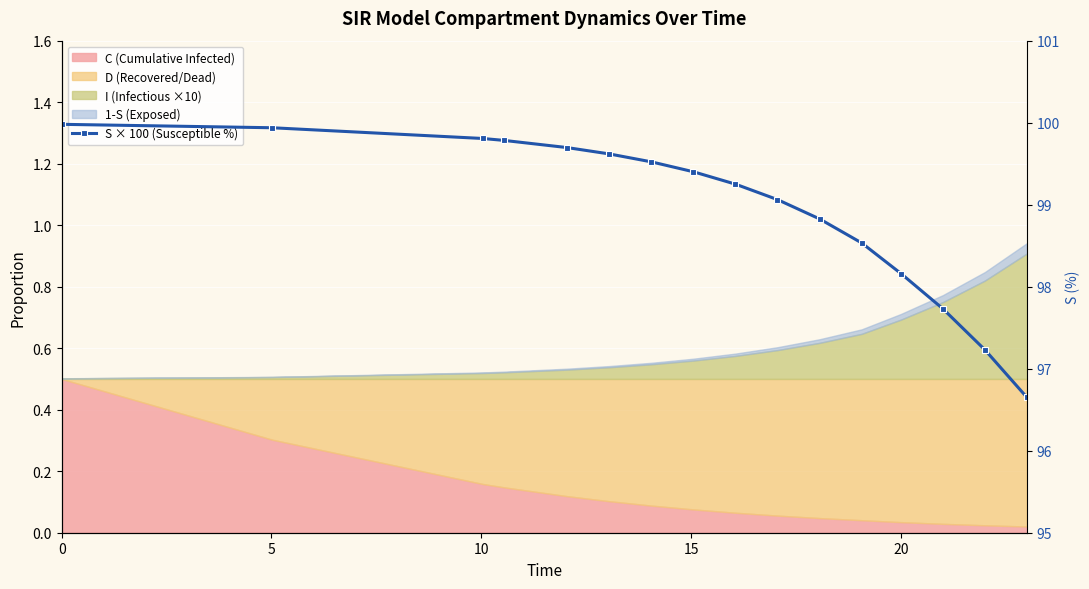

What is the ratio of the value at 5 to the value at 20?

1.0